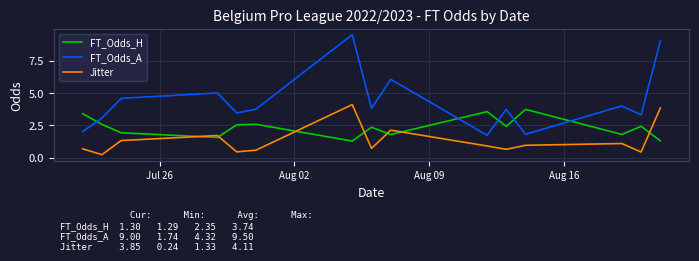

How many lines are shown in the chart?

3